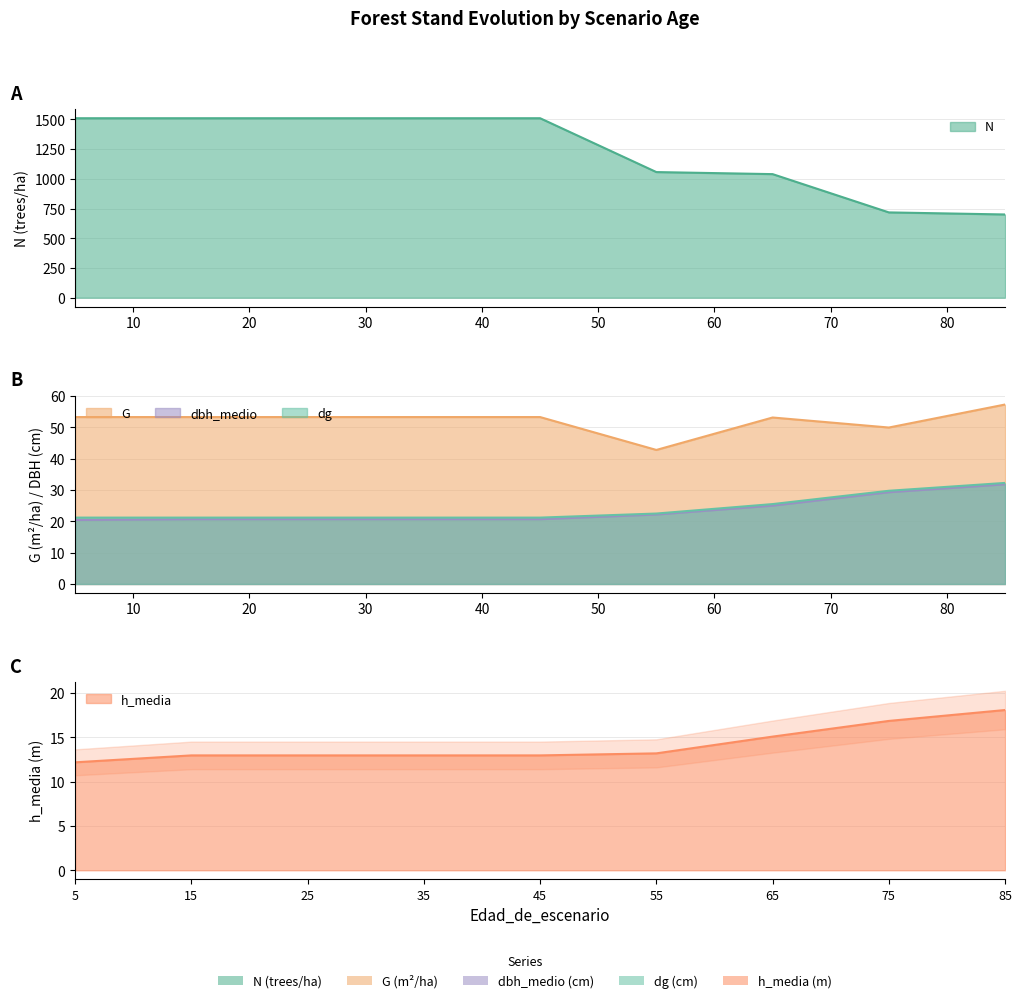

True or false: dg and G intersect in this chart.

False